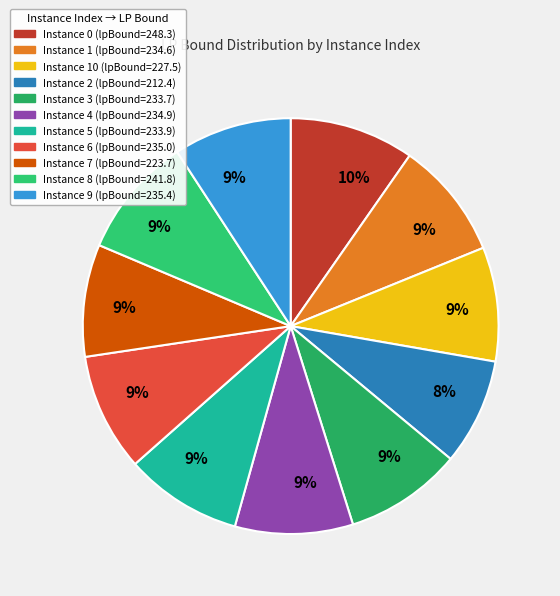

How many segments does this pie chart have?

11